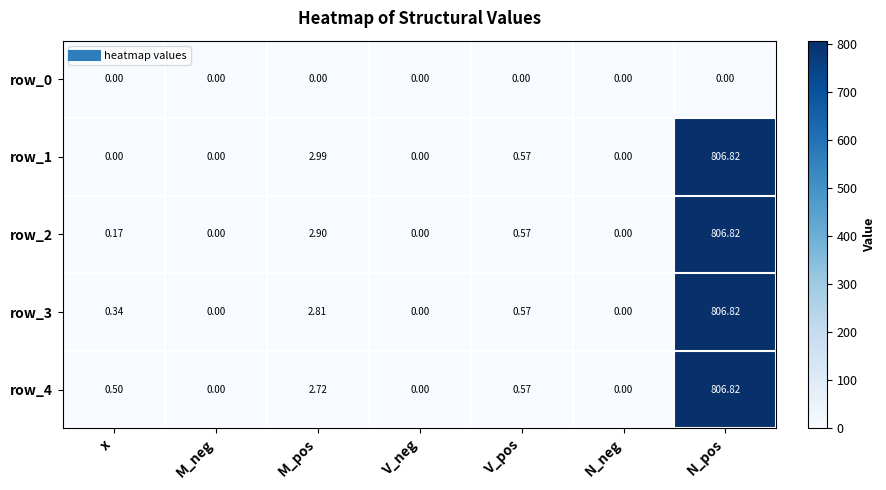

Is the value of row_1 at V_neg greater than the value of row_4 at M_pos?

No